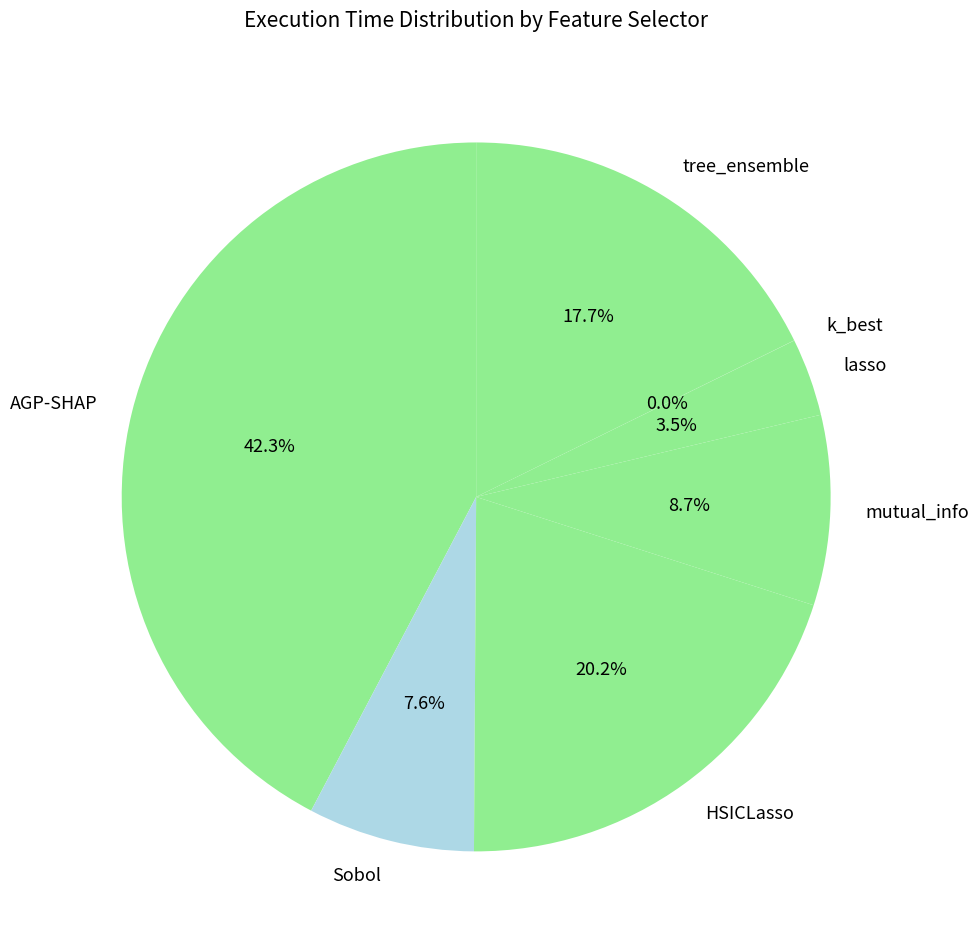

Is it true that AGP-SHAP is 37% of the pie?

False